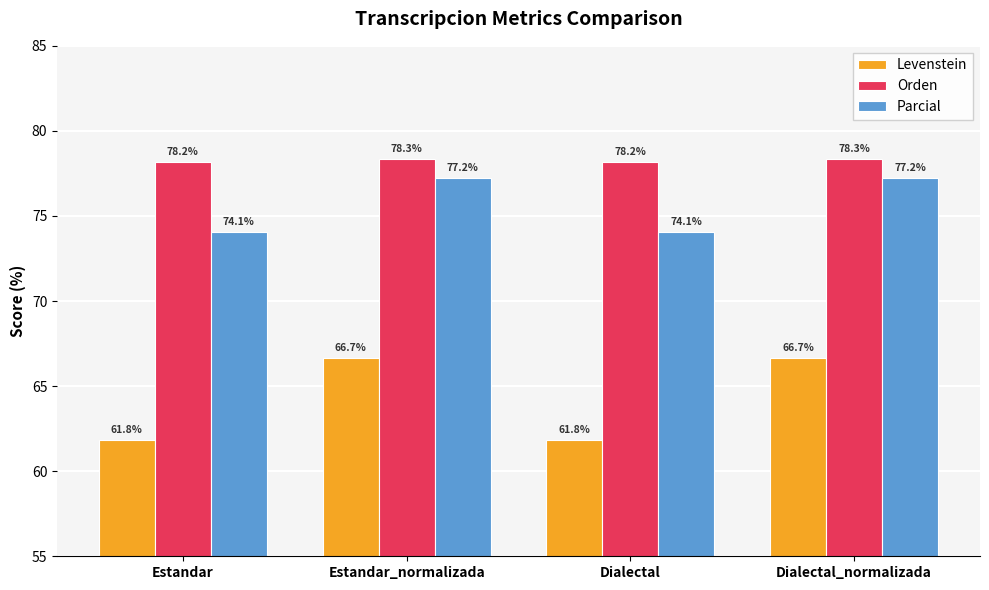

Is it true that Levenstein equals 105.5 at Estandar_normalizada?

False